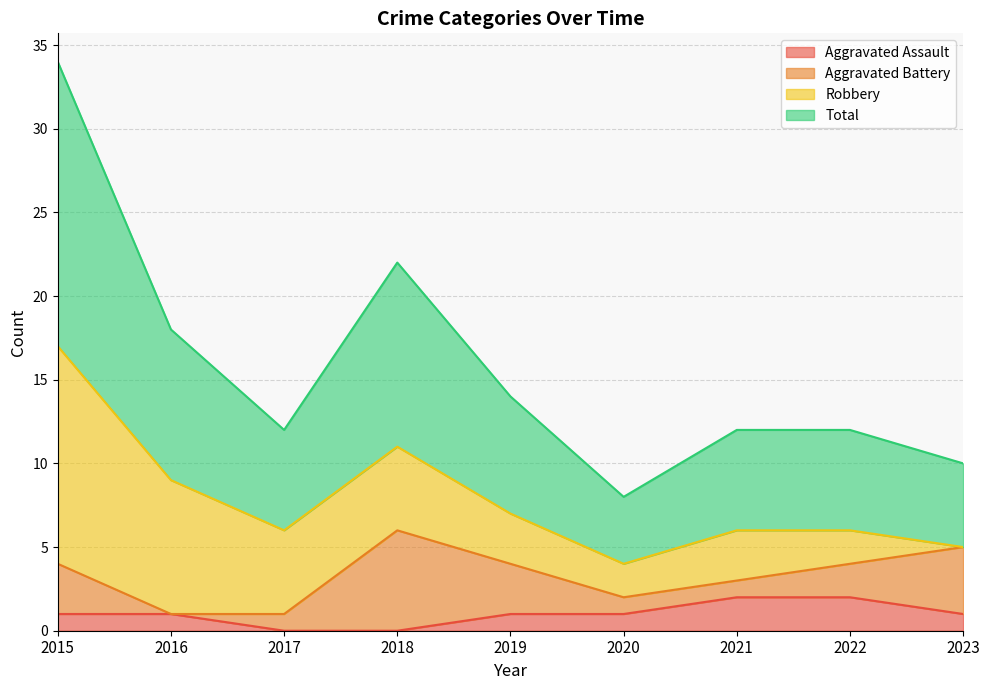

Where does the Total series first go above 6?

2015